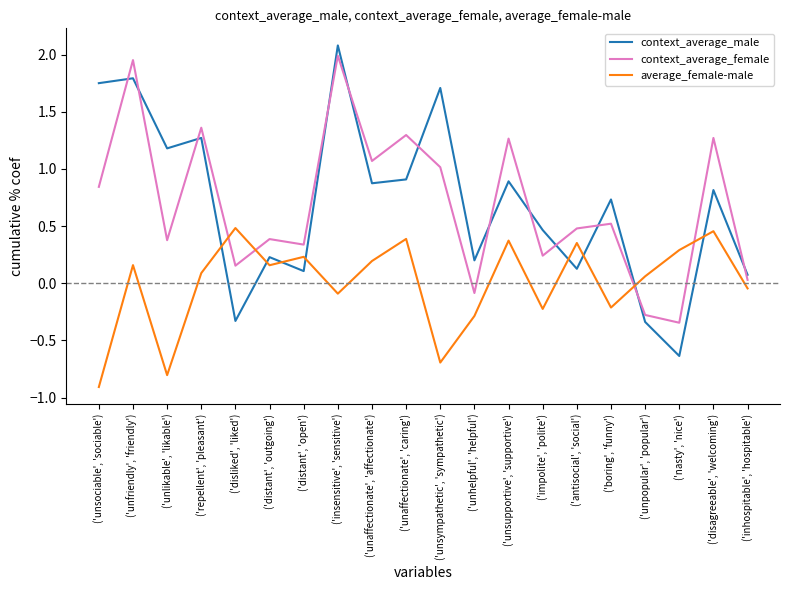

Where do average_female-male and context_average_male first cross each other?

('repellent', 'pleasant') and ('disliked', 'liked')